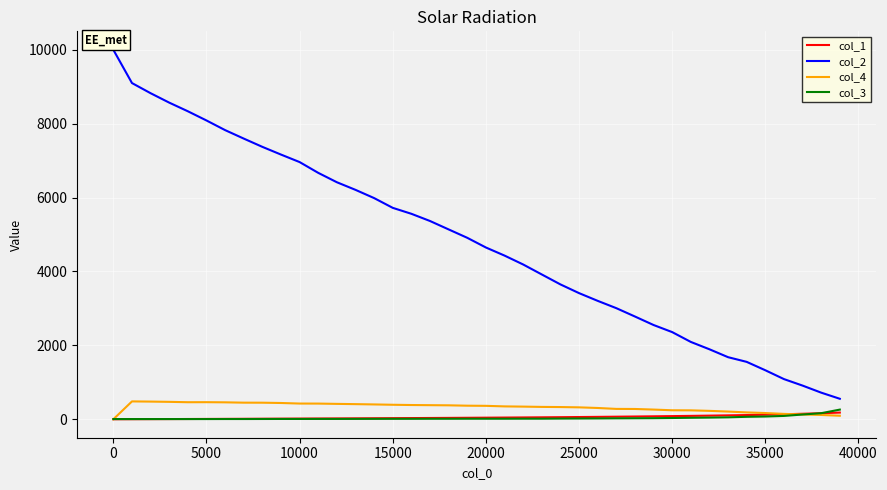

Which series has the largest total across all categories?

col_2